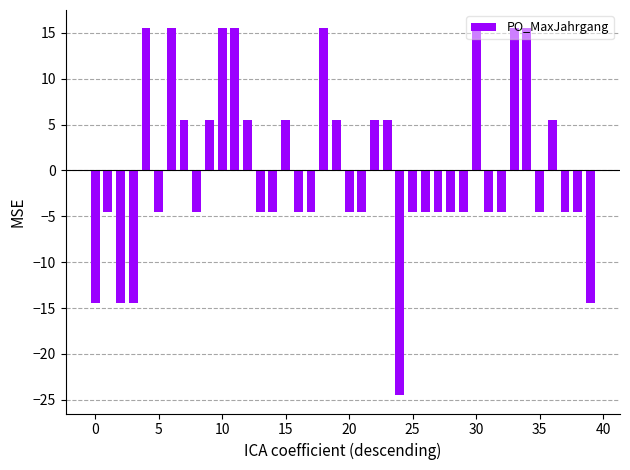

What is the value of the 2nd bar from the left?

-4.5